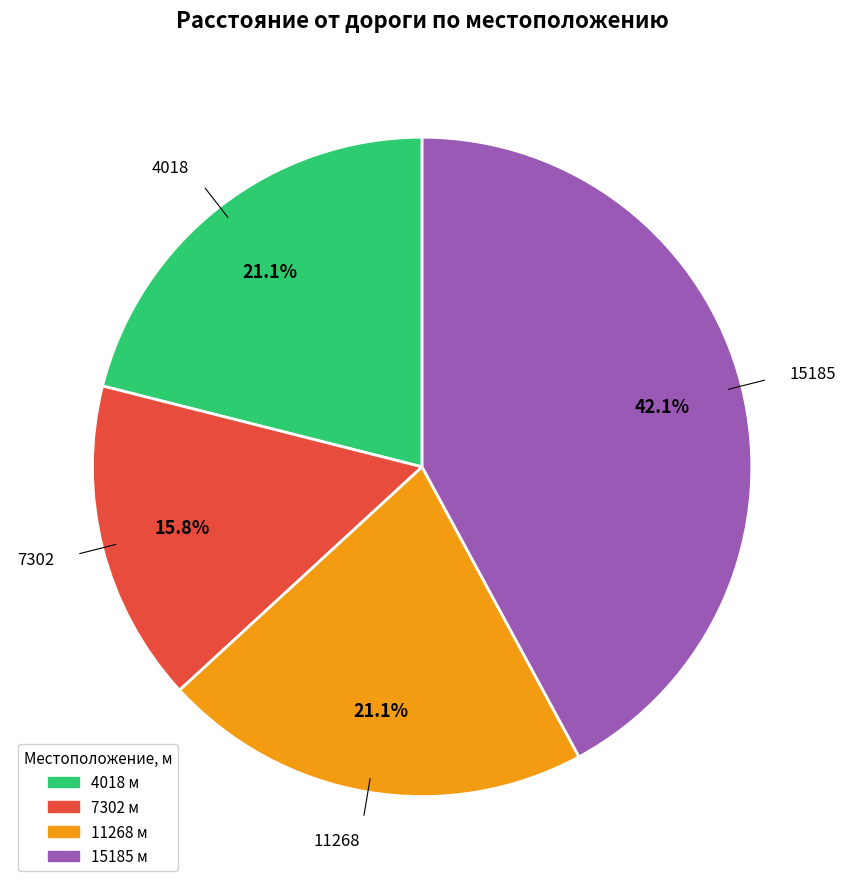

Which slice is the largest?

15185